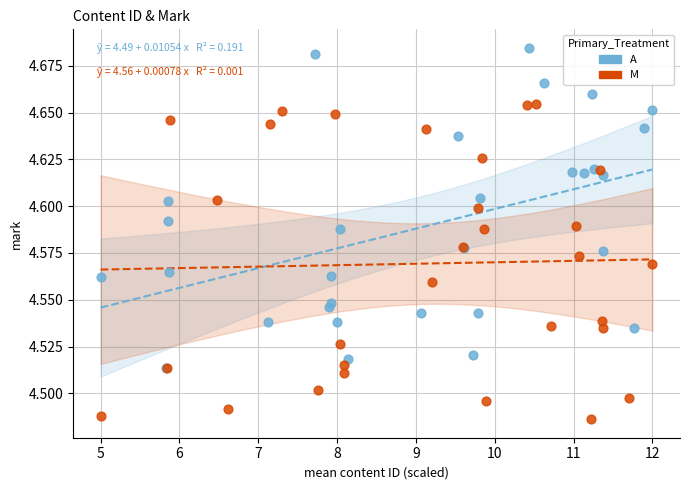

Which series contains the highest Y value?

A